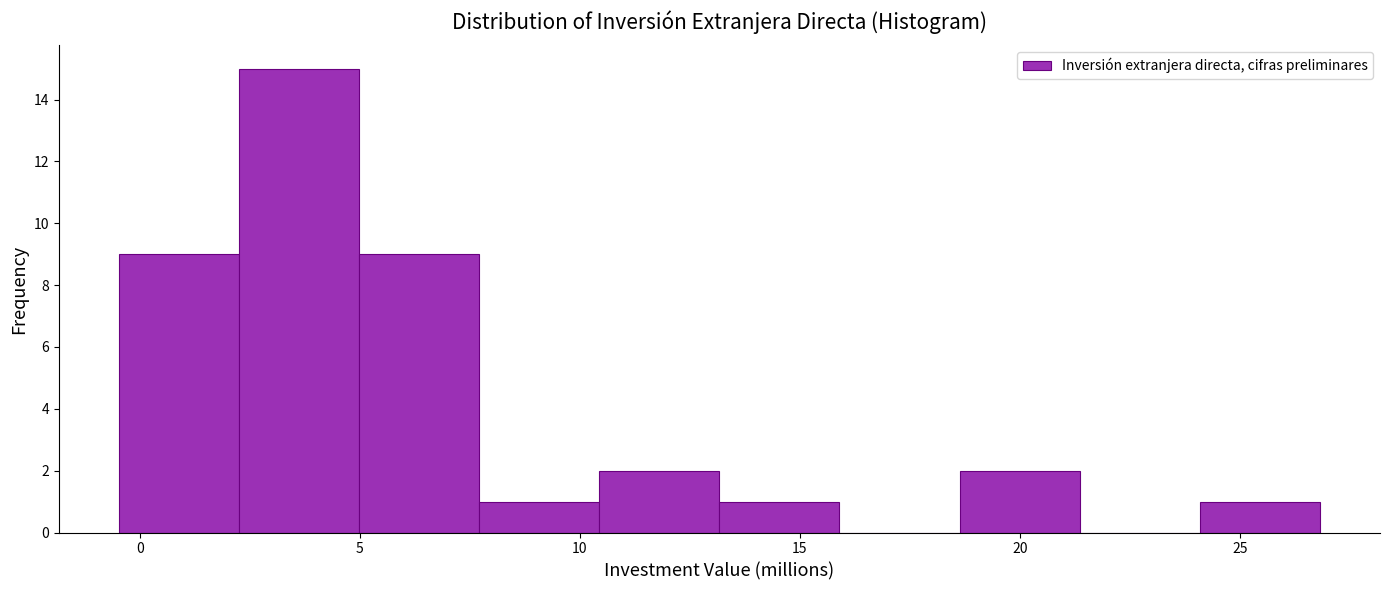

Which range on the x-axis has the tallest bar?

2.5 to 5.0